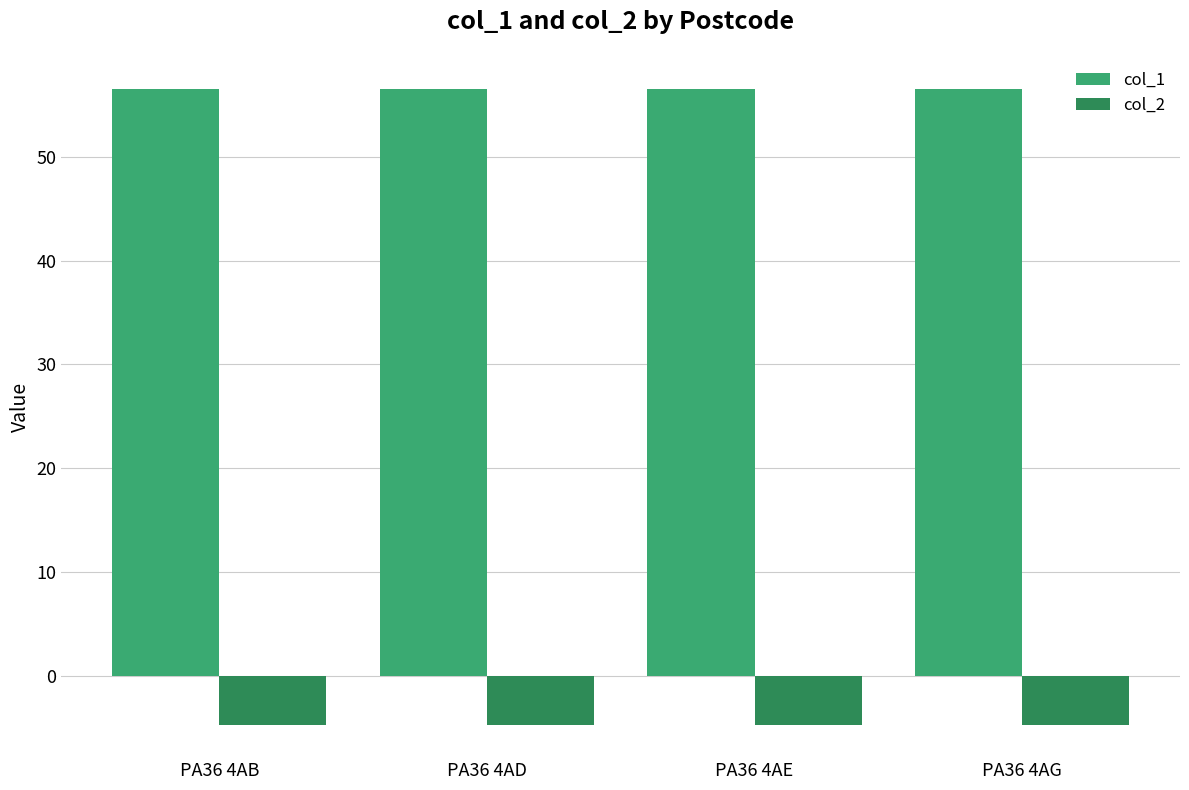

What is the spread (max minus min) of values at PA36 4AE?

61.3